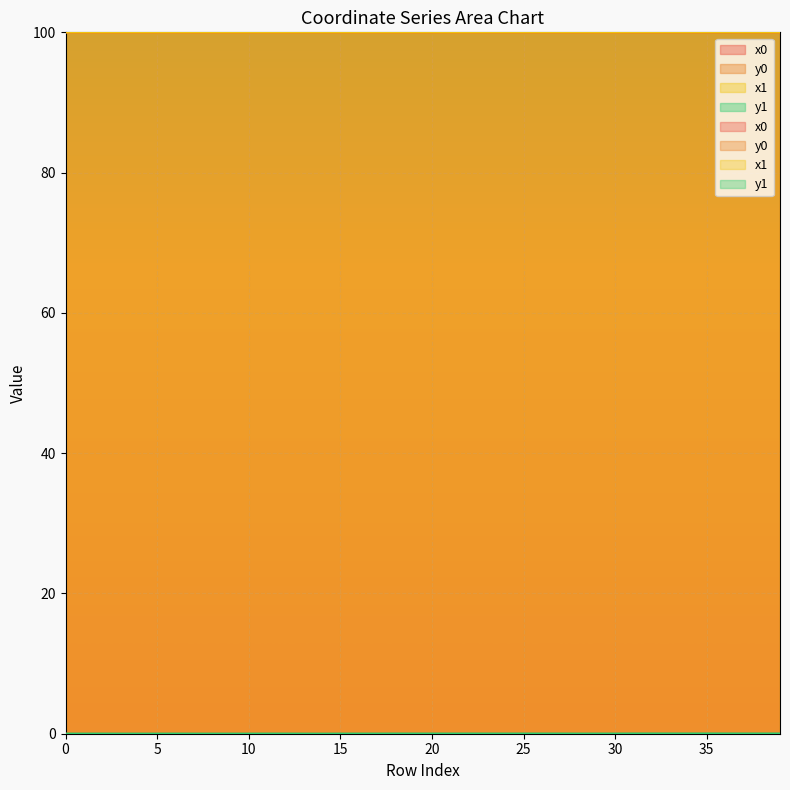

At which category does y1 reach its first local peak?

2